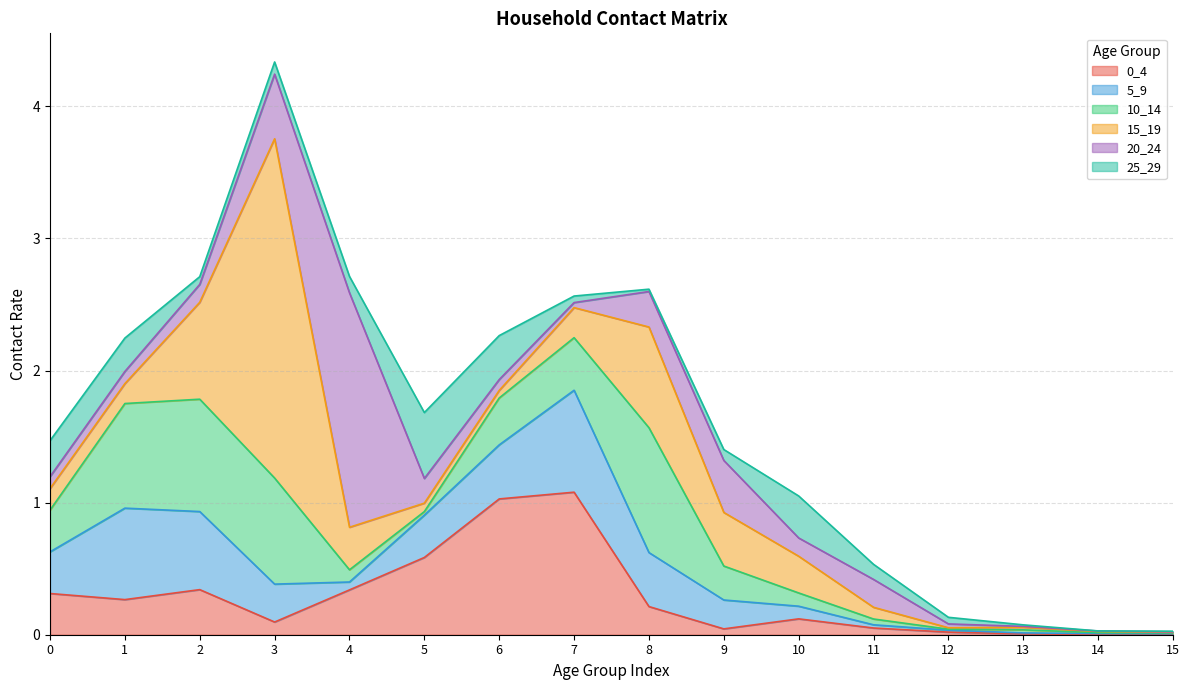

Count the number of categories in the chart.

16